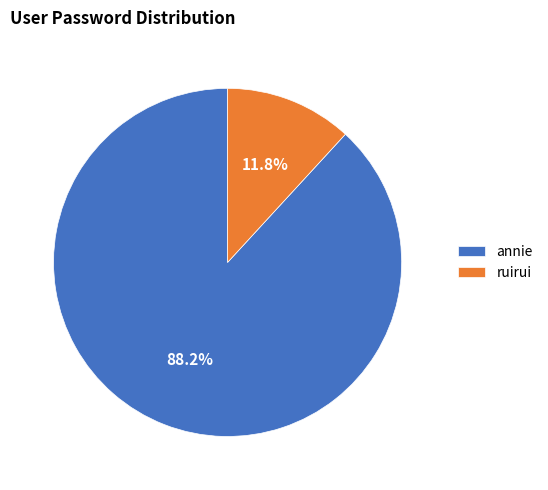

Rank the categories by value from lowest to highest.

ruirui, annie